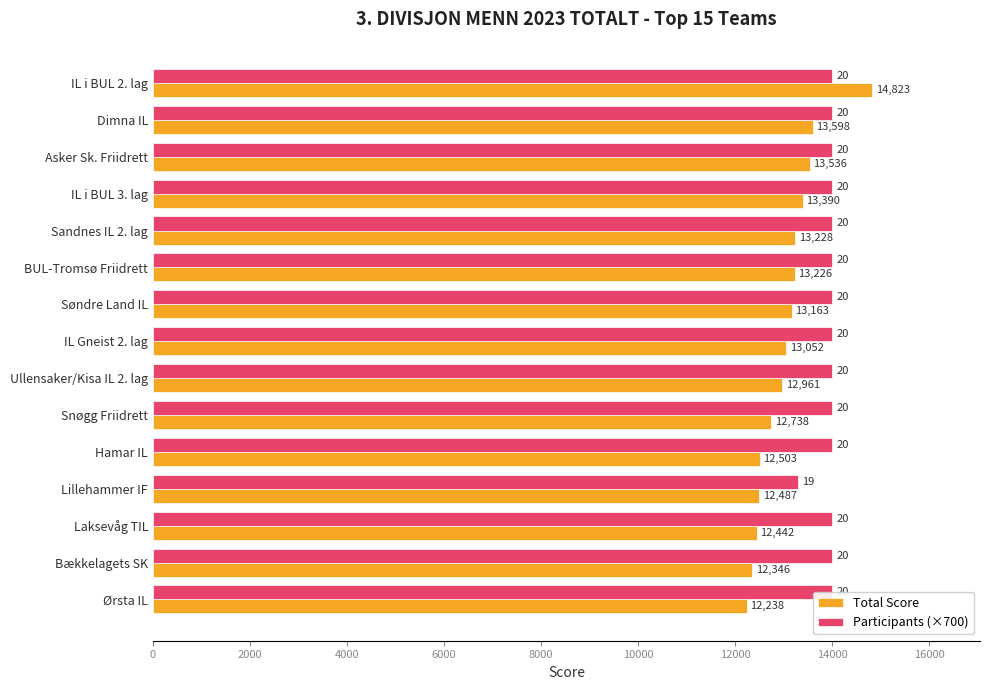

How many series are shown in this chart?

2